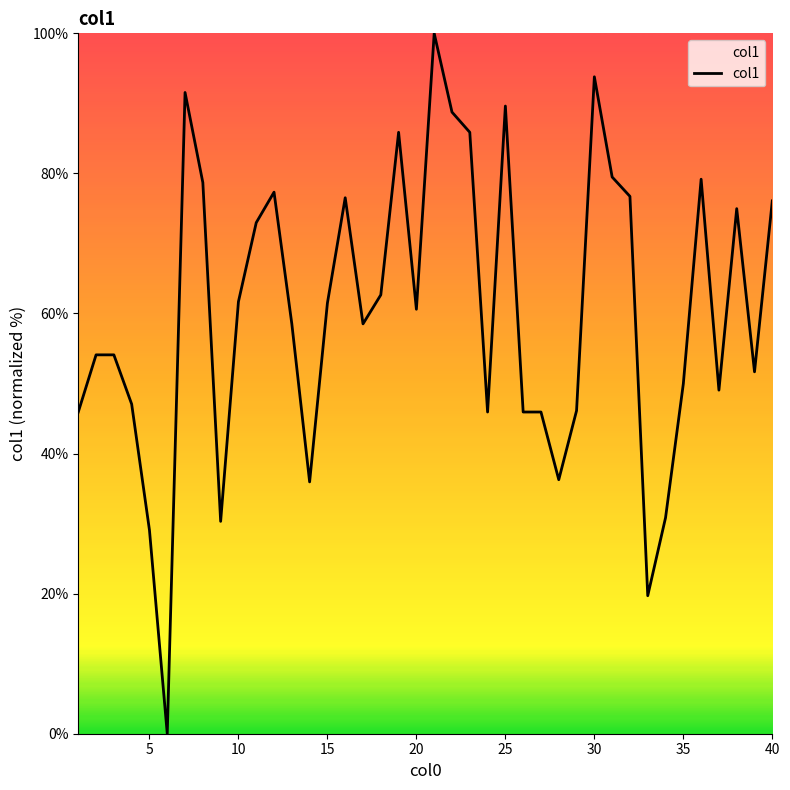

What is the maximum value shown in the chart?

100.0